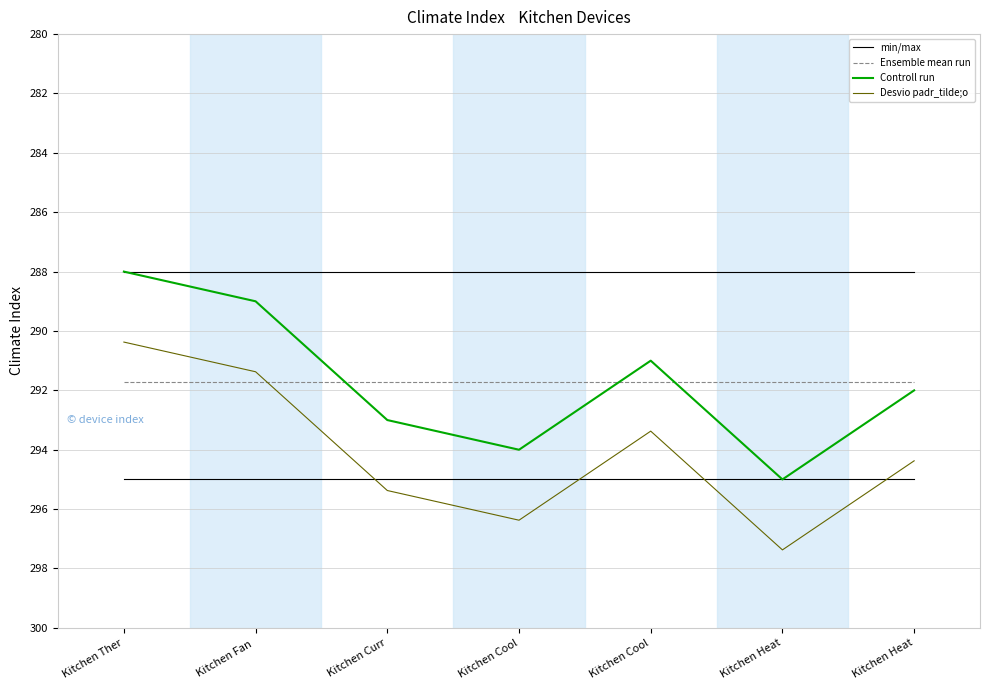

Reading left to right, transcribe all the data shown in this chart.

min/max: 295.0	295.0	295.0	295.0	295.0	295.0	295.0
Ensemble mean run: 291.7	291.7	291.7	291.7	291.7	291.7	291.7
Controll run: 288.0	289.0	293.0	294.0	291.0	295.0	292.0
Desvio padr_tilde;o: 290.4	291.4	295.4	296.4	293.4	297.4	294.4